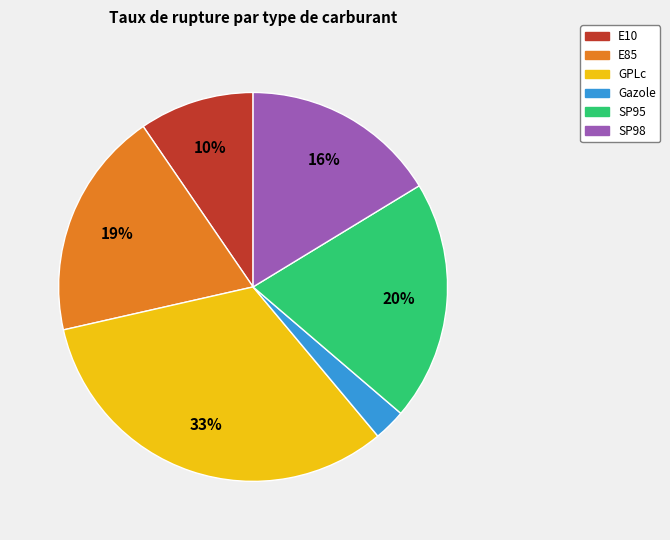

Which has a higher value, SP98 or SP95?

SP95